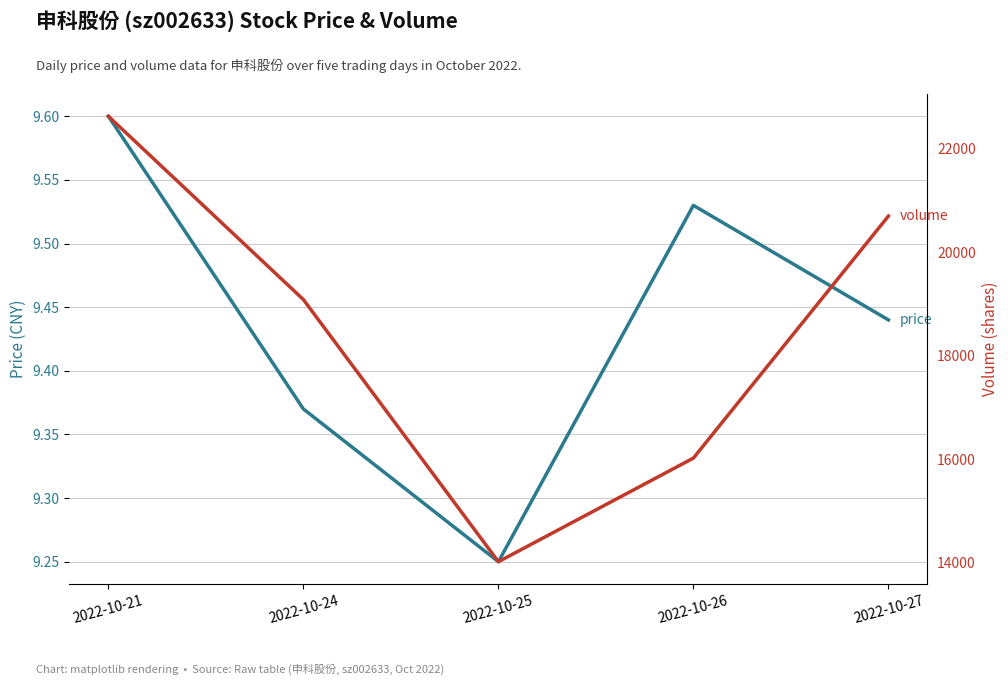

The price series shows 9.5 at 2022-10-26. True or false?

True